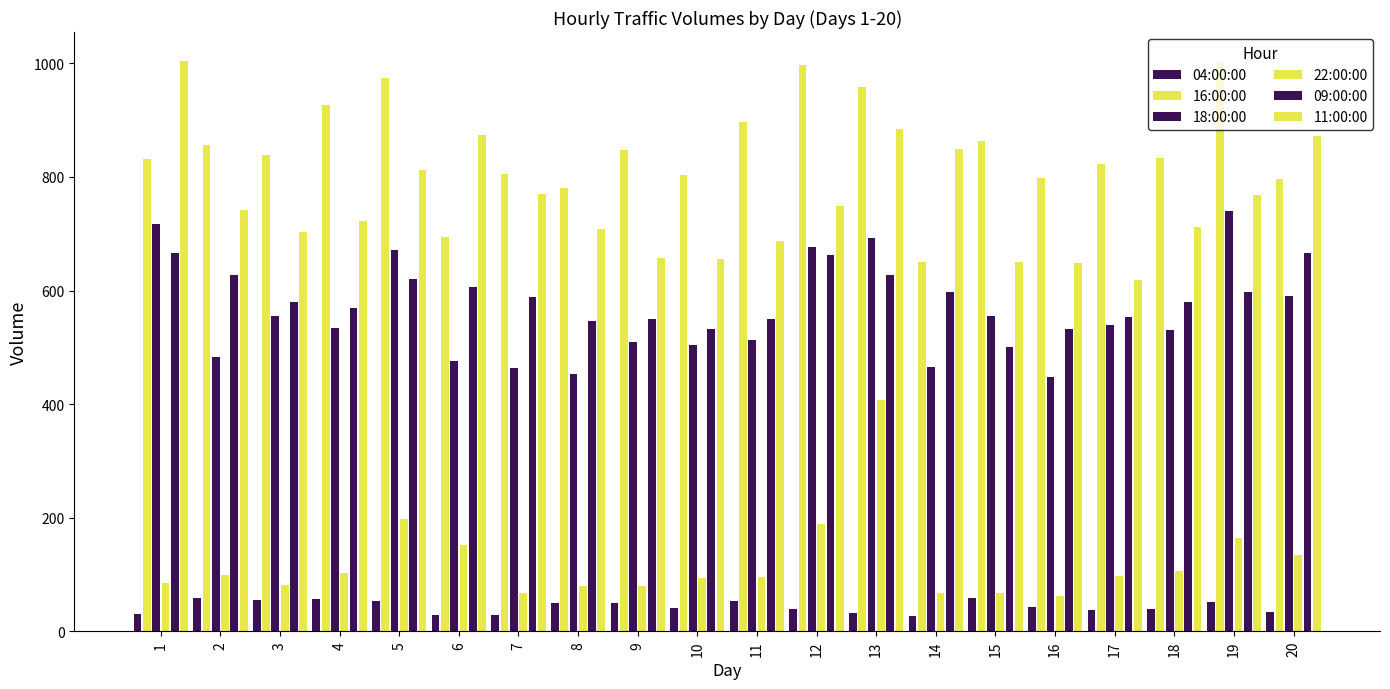

The value of 16:00:00 at 4 is 927. True or false?

True